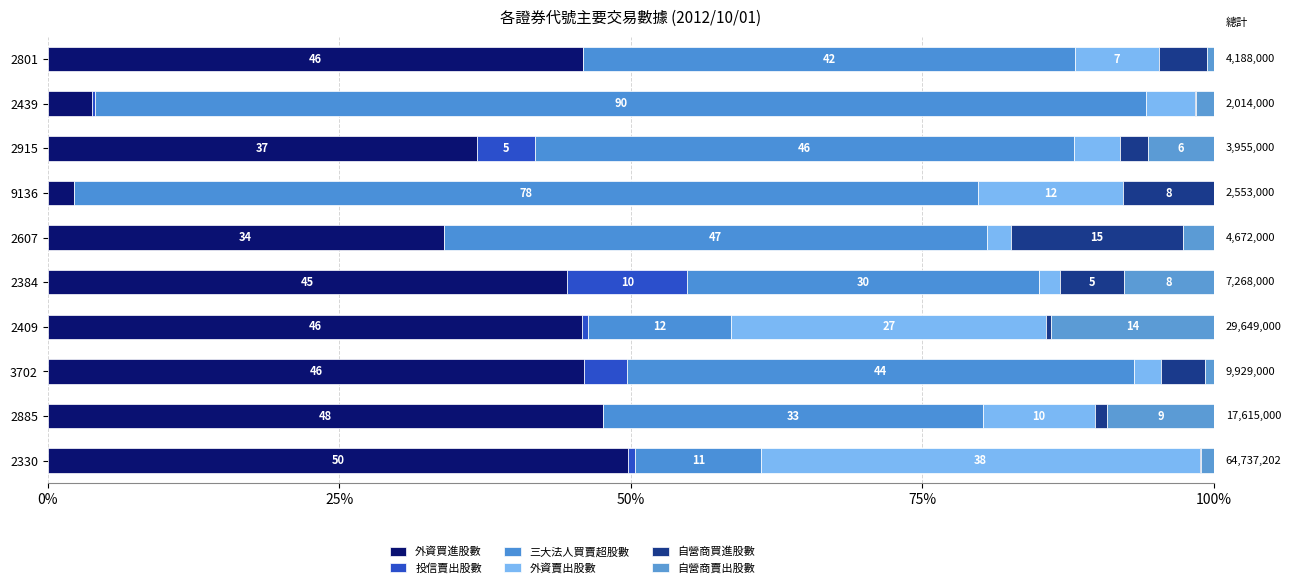

How many values in 投信賣出股數 are above zero?

6